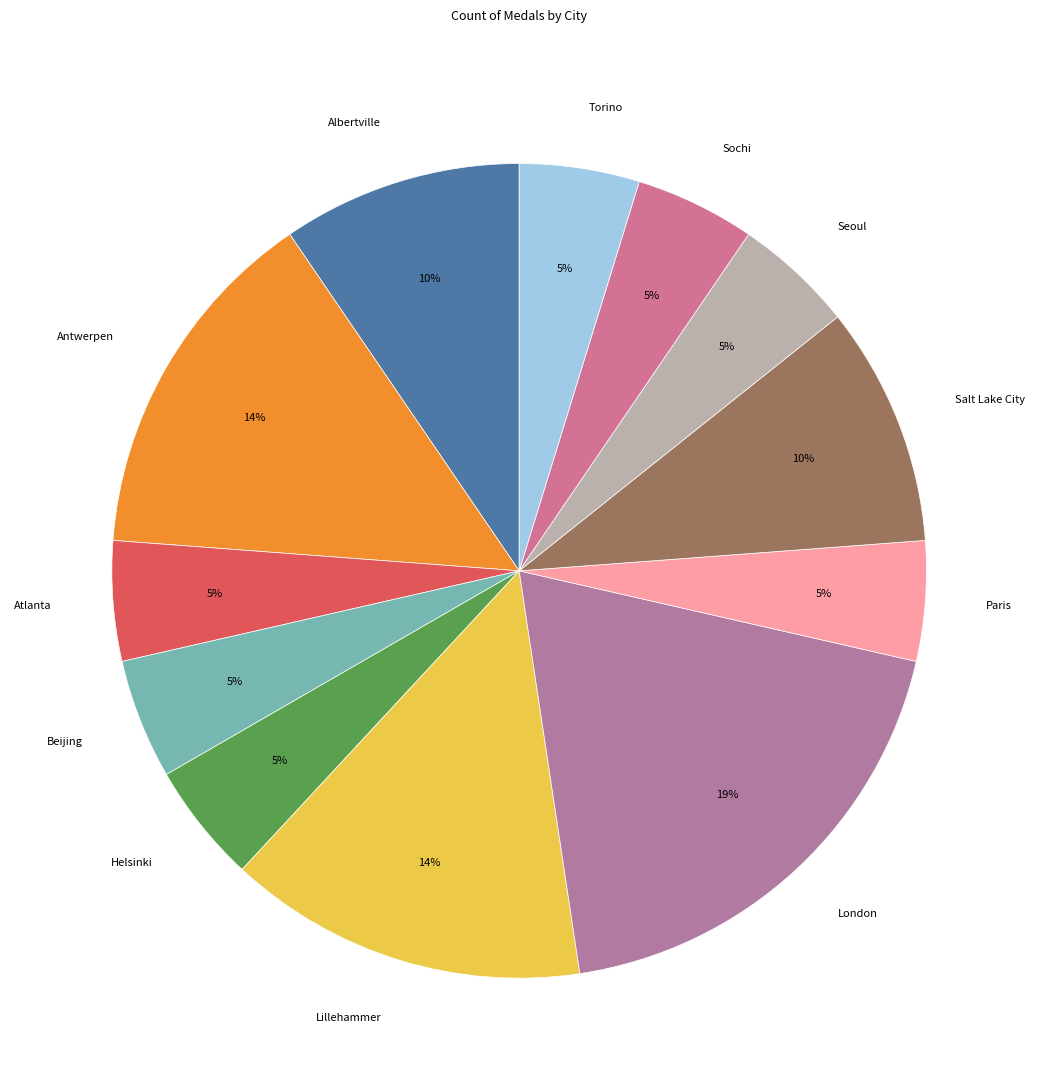

True or false: Atlanta accounts for 5% of the total.

True